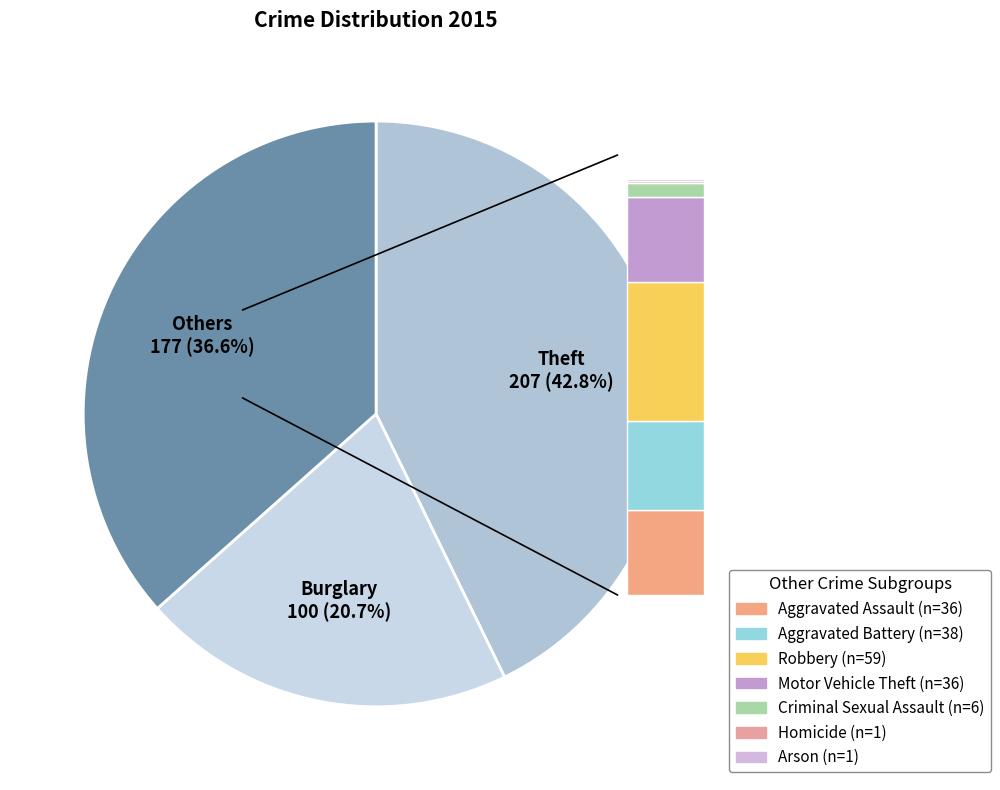

Combined, what portion of the pie is Criminal Sexual Assault and Burglary?

21.9%